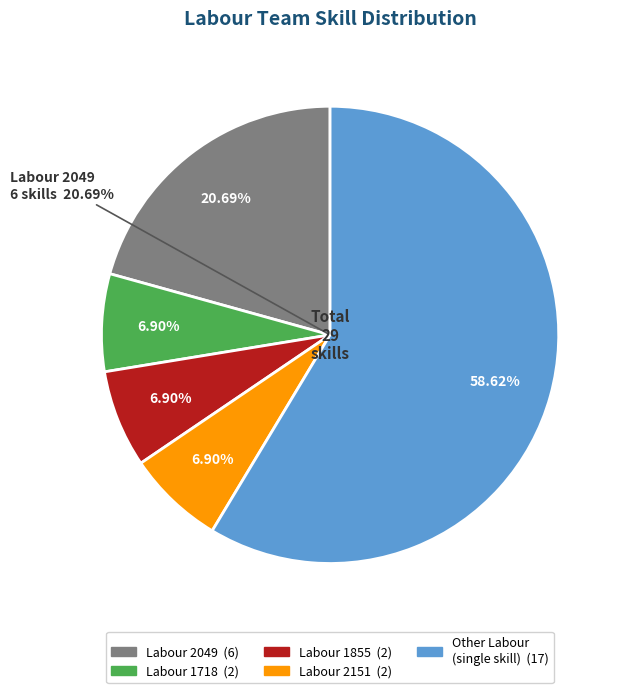

Does any single category account for the majority?

No